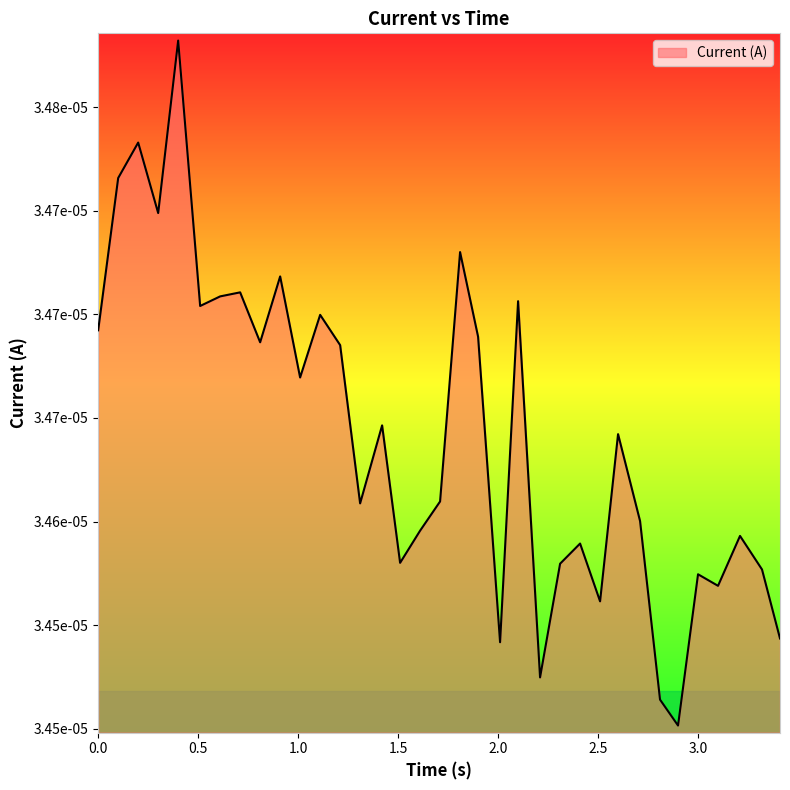

At which category does the data reach its first local valley?

0.3000633716583252